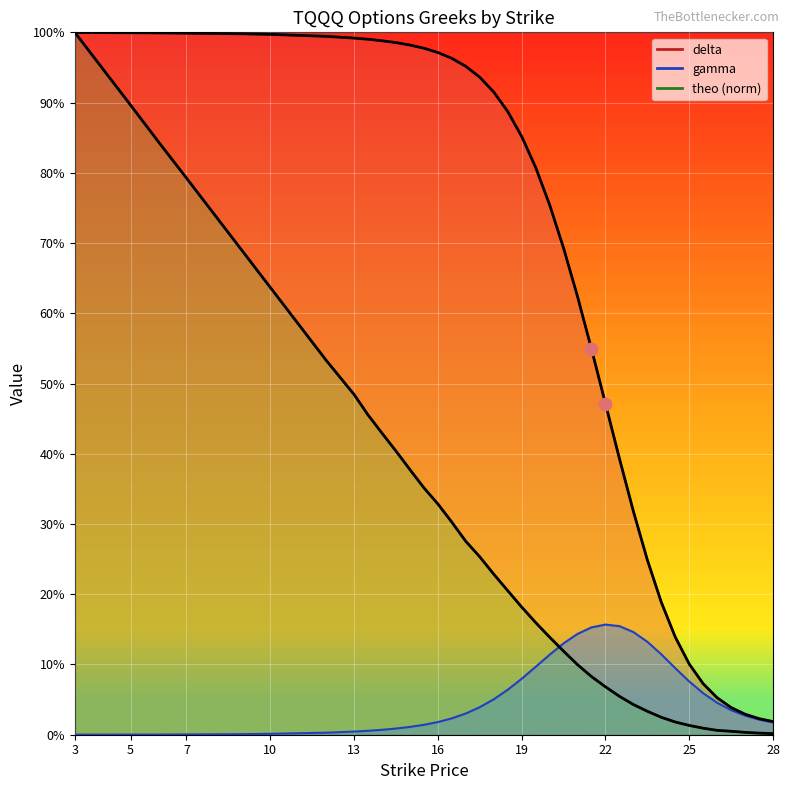

Between 5 and 3, which is larger?

3